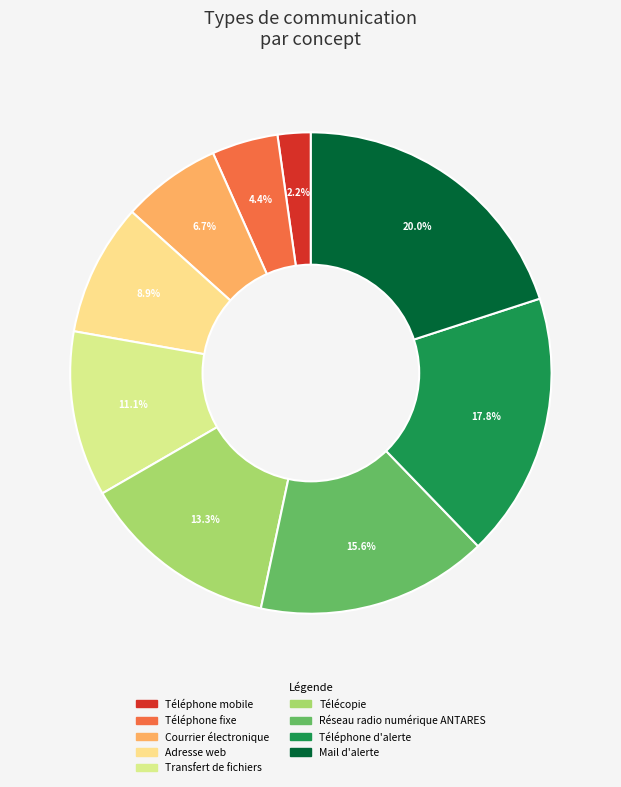

Is the sum of Transfert de fichiers and Courrier électronique greater than half?

No